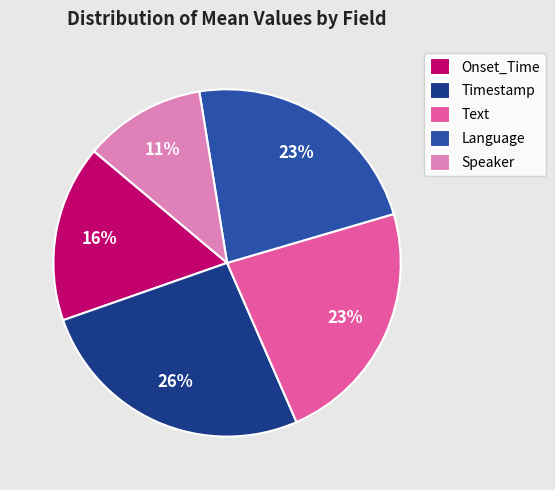

Combined, do Text and Speaker account for over 50%?

No